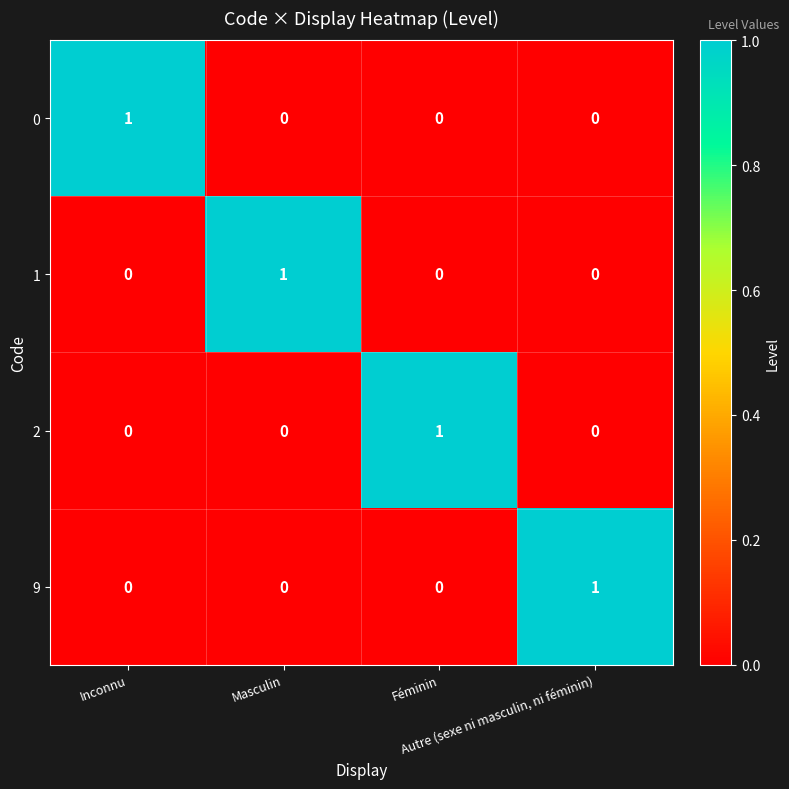

Count the 9 values in the range 0 to 1.

4